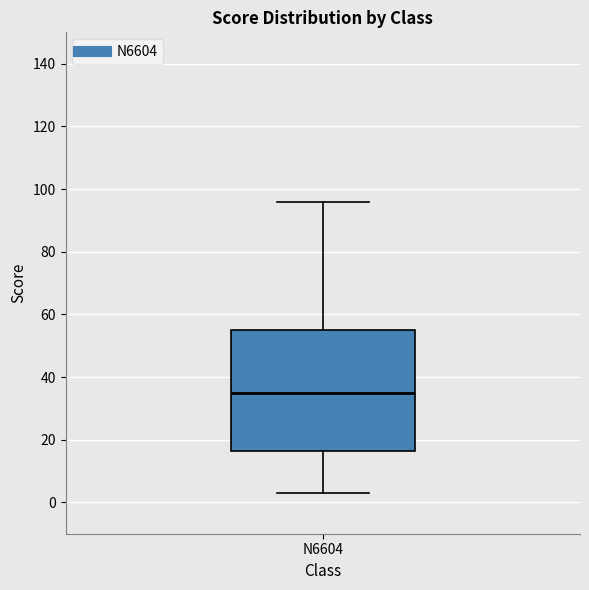

Where does the upper whisker of the box for N6604 end on the y-axis? The values are not printed on the chart, so give them approximately, as read against the axis.

96